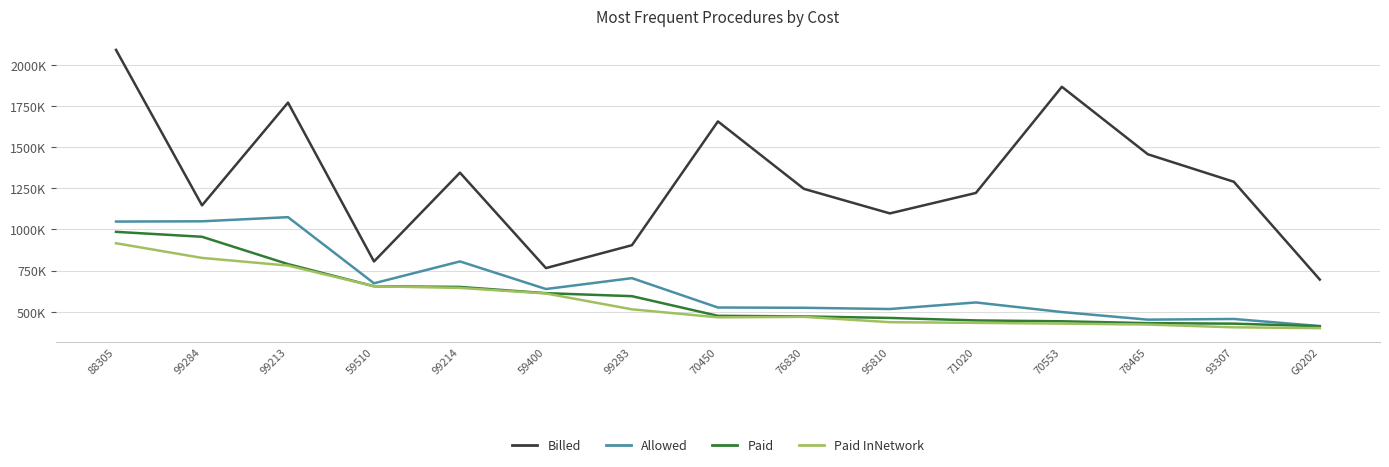

Reading left to right, list all the values displayed in this chart.

Billed: 2091783	1146553	1771374	805429	1345277	765160	904428	1657026	1246989	1097793	1221990	1867428	1457187	1290087	695334
Allowed: 1048074	1049689	1074878	672789	805738	637941	704061	525516	523818	516426	556278	497976	451749	455823	412761
Paid: 985647	955611	789490	654933	650701	612674	594490	474981	471441	462117	446991	441834	430512	427398	411753
Paid InNetwork: 916353	827050	780541	654933	644558	610774	514477	465891	468798	436362	432207	427533	421944	405177	400110